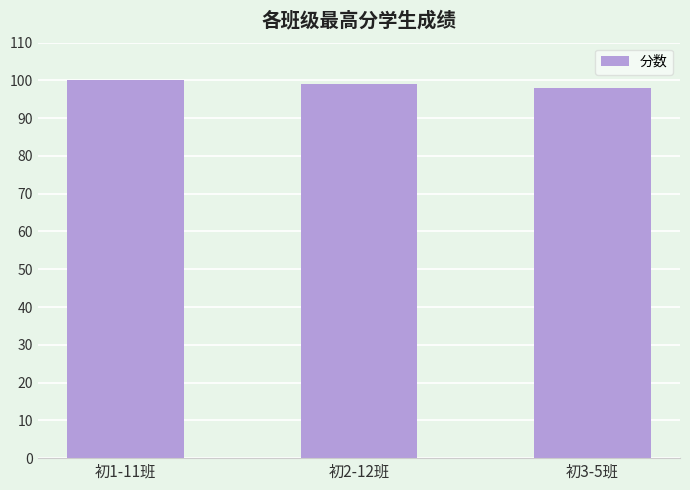

Does the chart contain stacked bars?

No